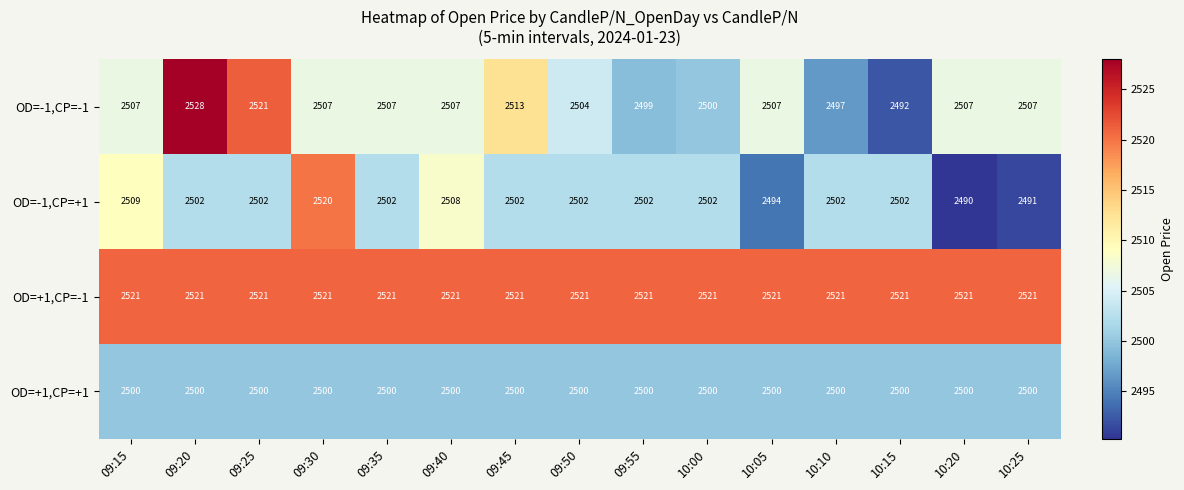

What value does the OD=-1,CP=+1 series have at 10:10, to the nearest 5?

2500